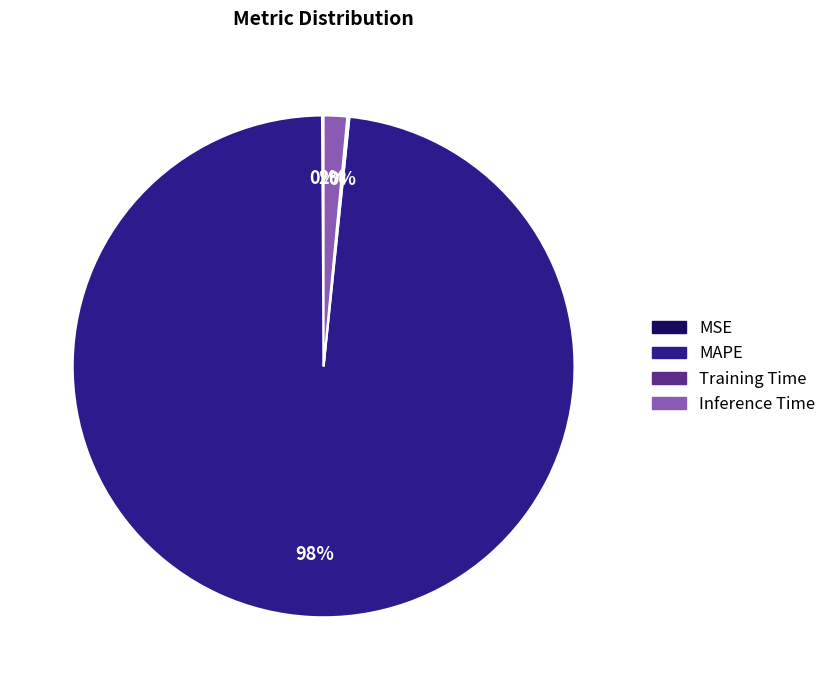

To the nearest percent, what is the difference between the largest and smallest slice percentages?

98%